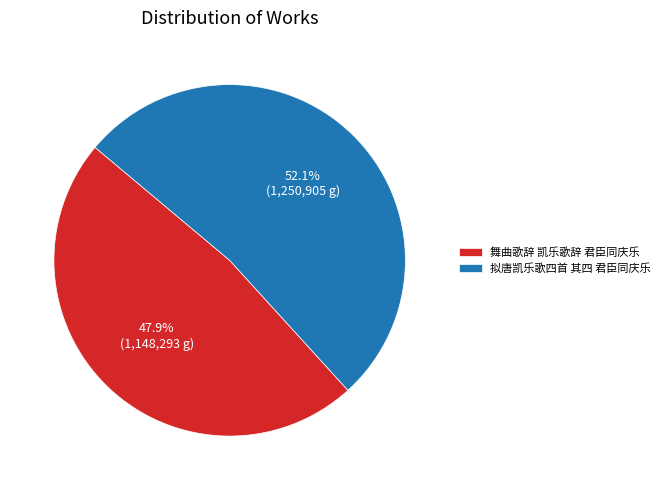

Rank the categories by value from highest to lowest.

拟唐凯乐歌四首 其四 君臣同庆乐, 舞曲歌辞 凯乐歌辞 君臣同庆乐